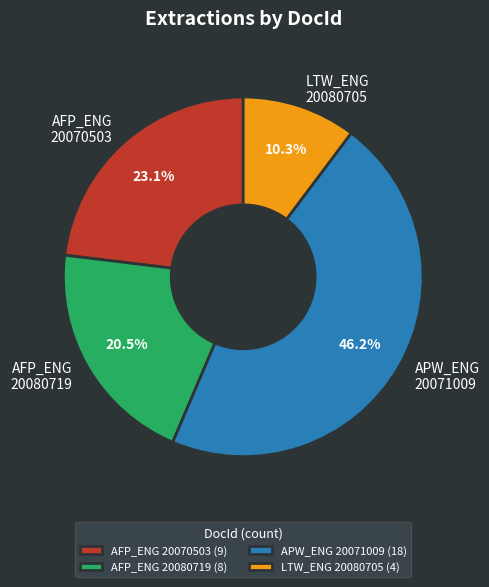

To the nearest percent, what is the difference between the largest and smallest slice percentages?

36%